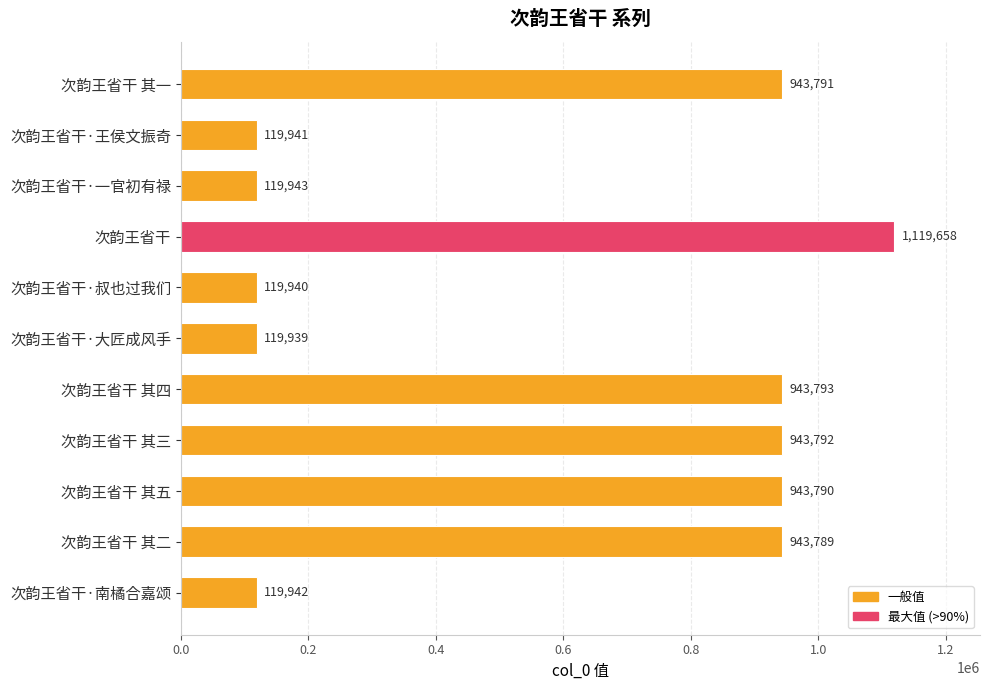

What position from the top is 次韵王省干 其五?

9